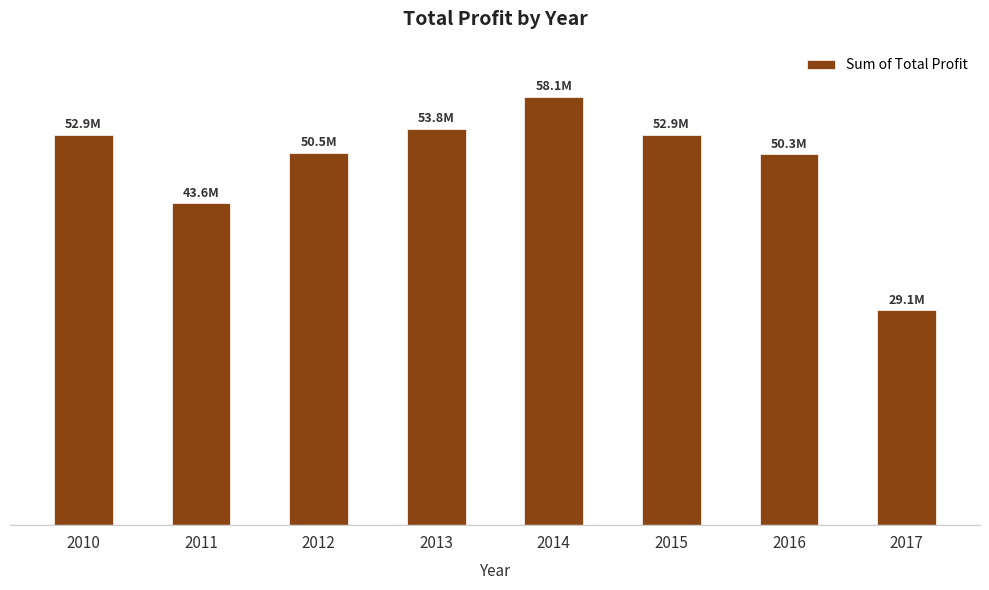

What is the maximum value shown in the chart?

58053499.2